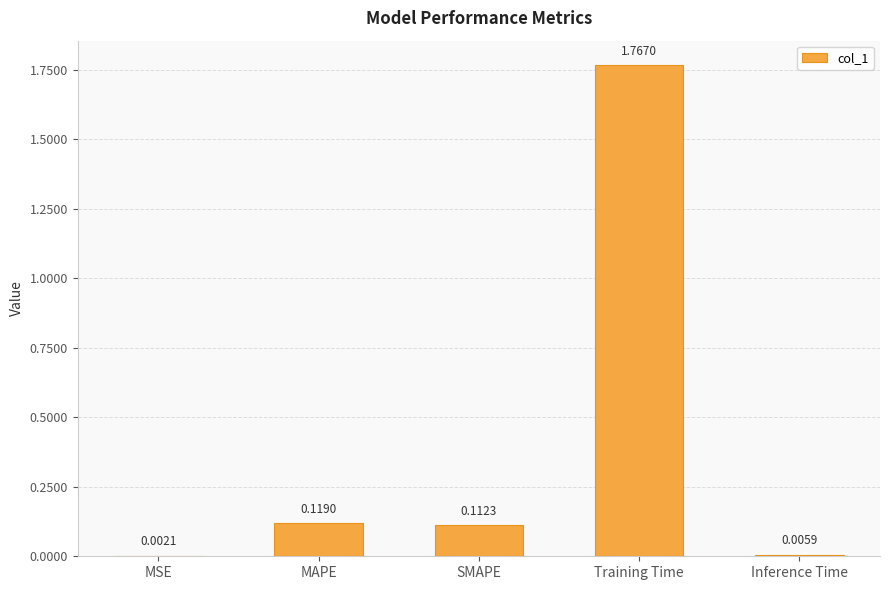

At which label is the value closest to 0?

MSE